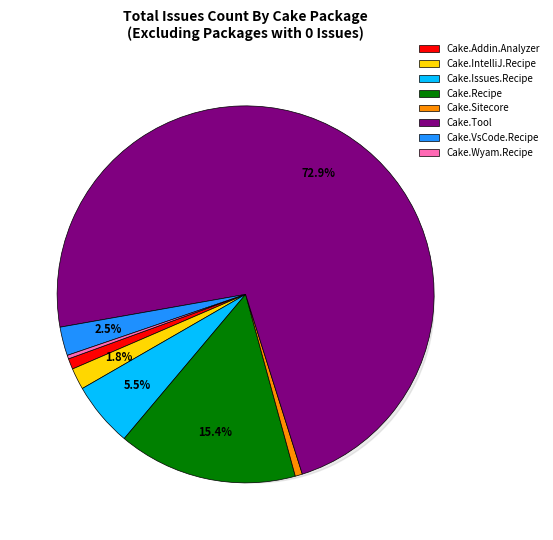

How many segments does this pie chart have?

8